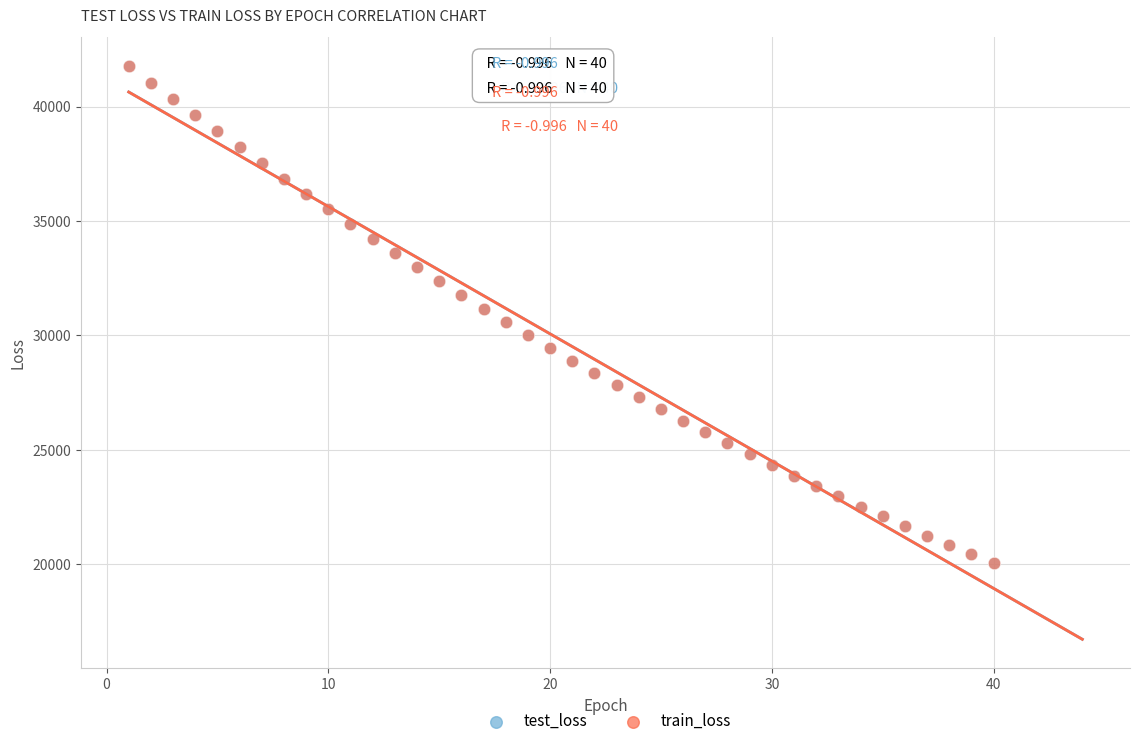

Which series has the widest spread of Y values?

train_loss